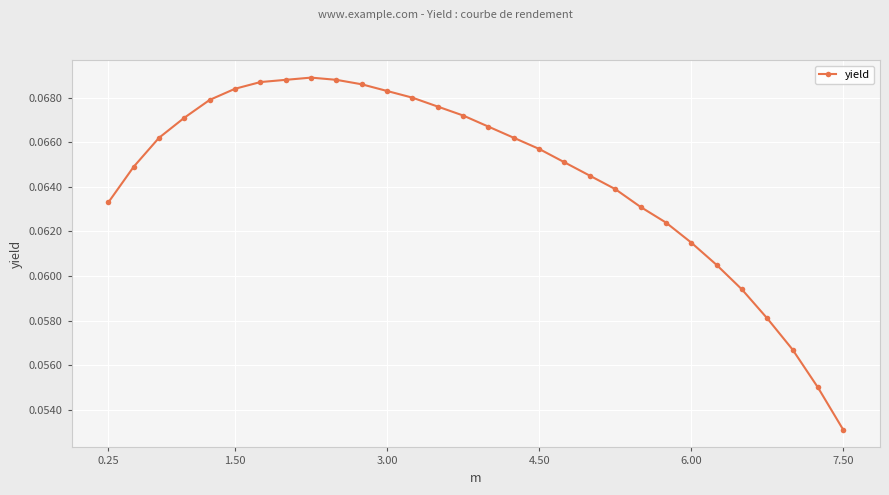

What is the sum of all values?

1.9